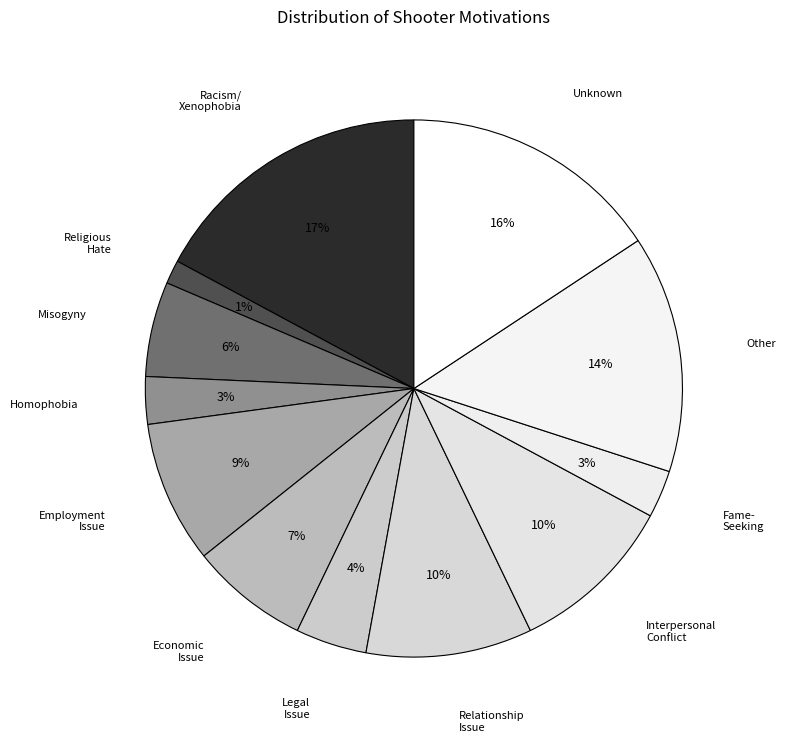

Do Interpersonal Conflict and Employment Issue together represent more than half of the pie?

No